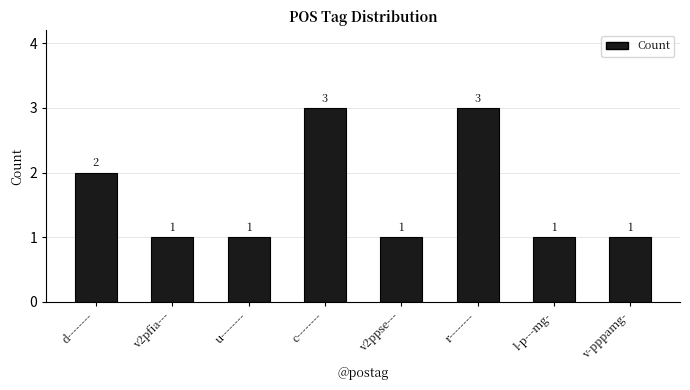

What is the smallest value displayed?

1